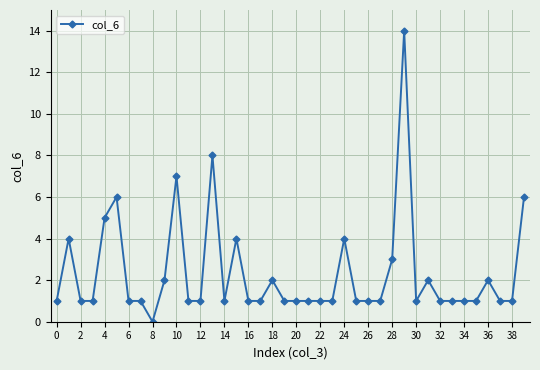

What is the maximum value shown in the chart?

14